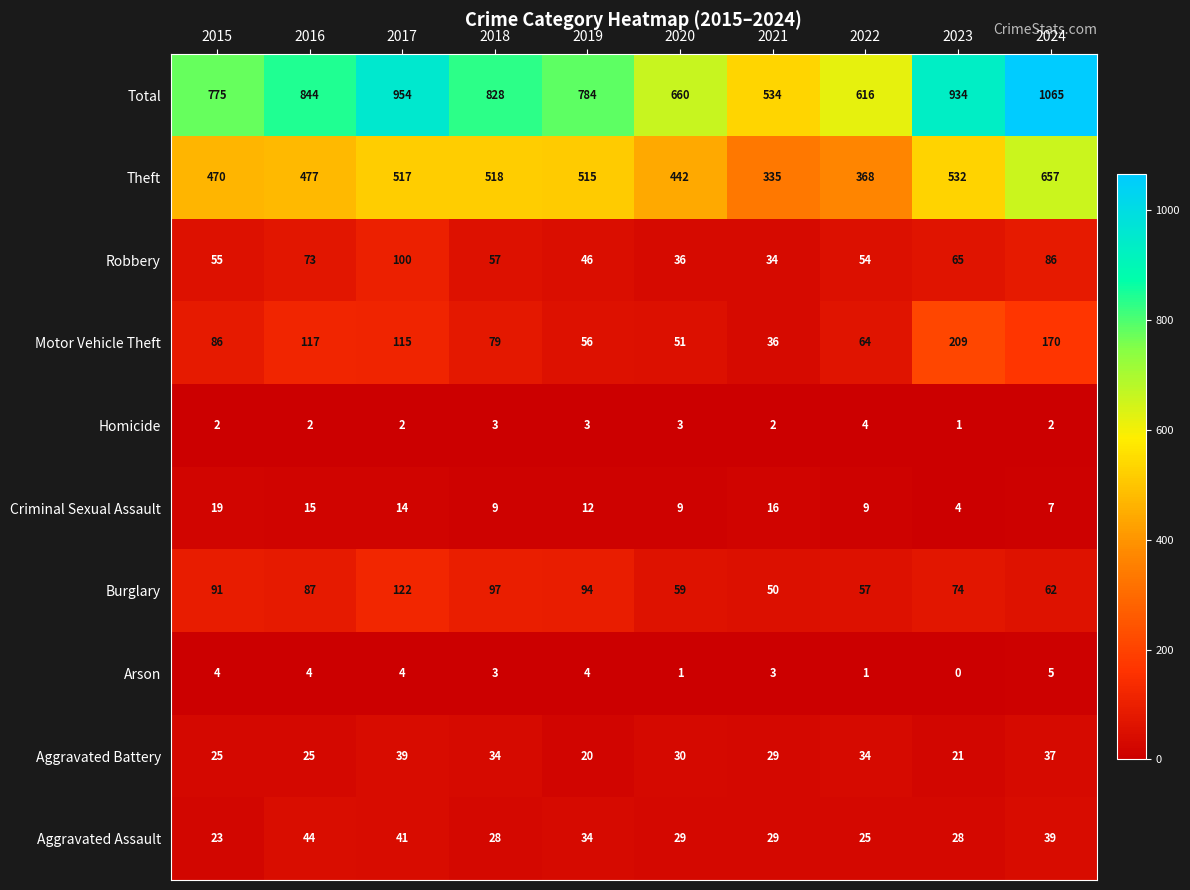

Rank the series at 2017 from highest to lowest value.

Total, Theft, Burglary, Motor Vehicle Theft, Robbery, Aggravated Assault, Aggravated Battery, Criminal Sexual Assault, Arson, Homicide